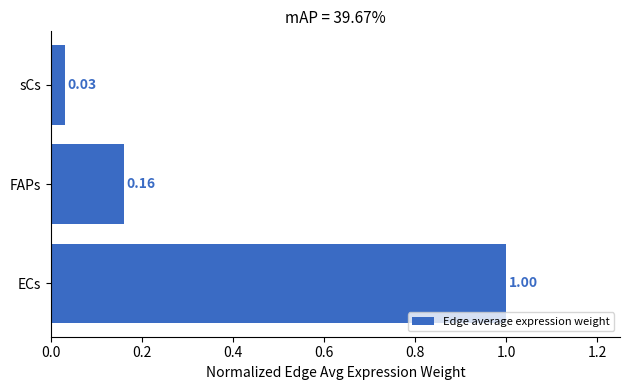

What is the difference between the maximum and minimum values?

1.0